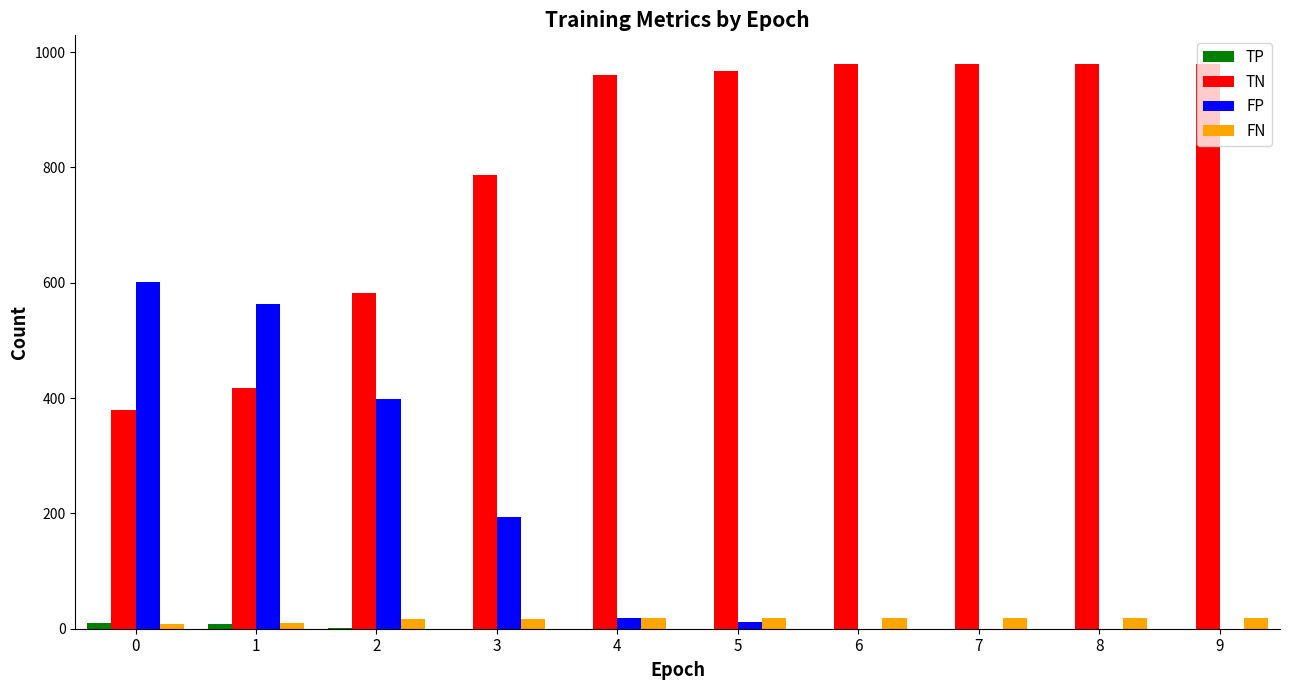

Does the chart contain stacked bars?

No